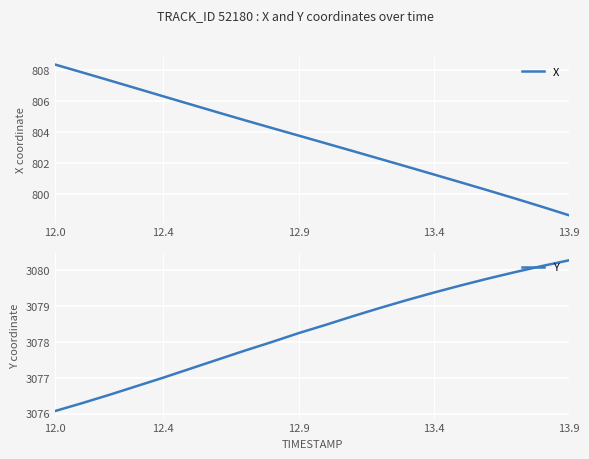

True or false: Y and X intersect in this chart.

False